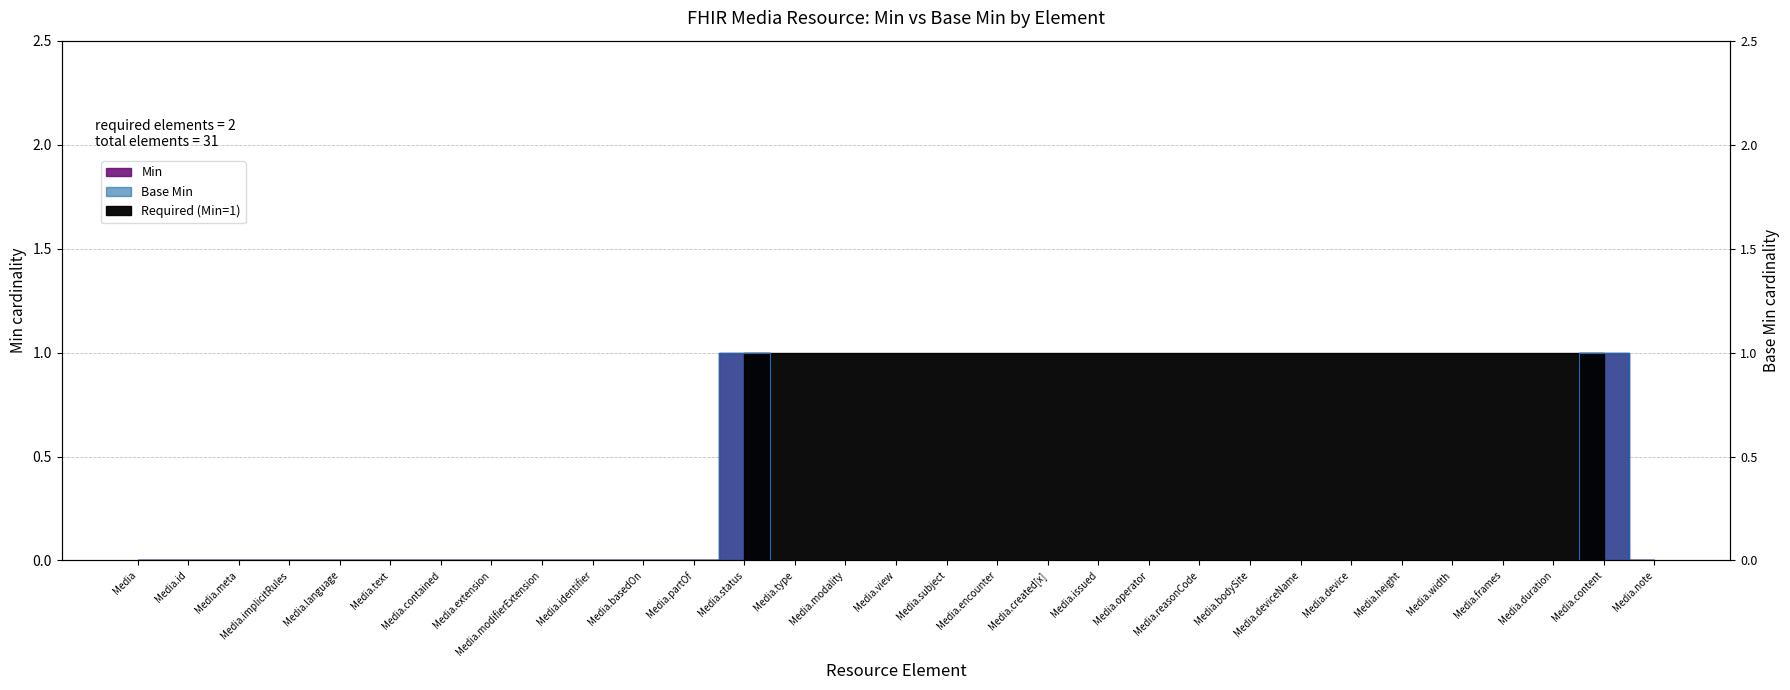

Reading left to right, extract all data points from this chart.

Min: 0	0	0	0	0	0	0	0	0	0	0	0	1	0	0	0	0	0	0	0	0	0	0	0	0	0	0	0	0	1	0
Base Min: 0	0	0	0	0	0	0	0	0	0	0	0	1	0	0	0	0	0	0	0	0	0	0	0	0	0	0	0	0	1	0